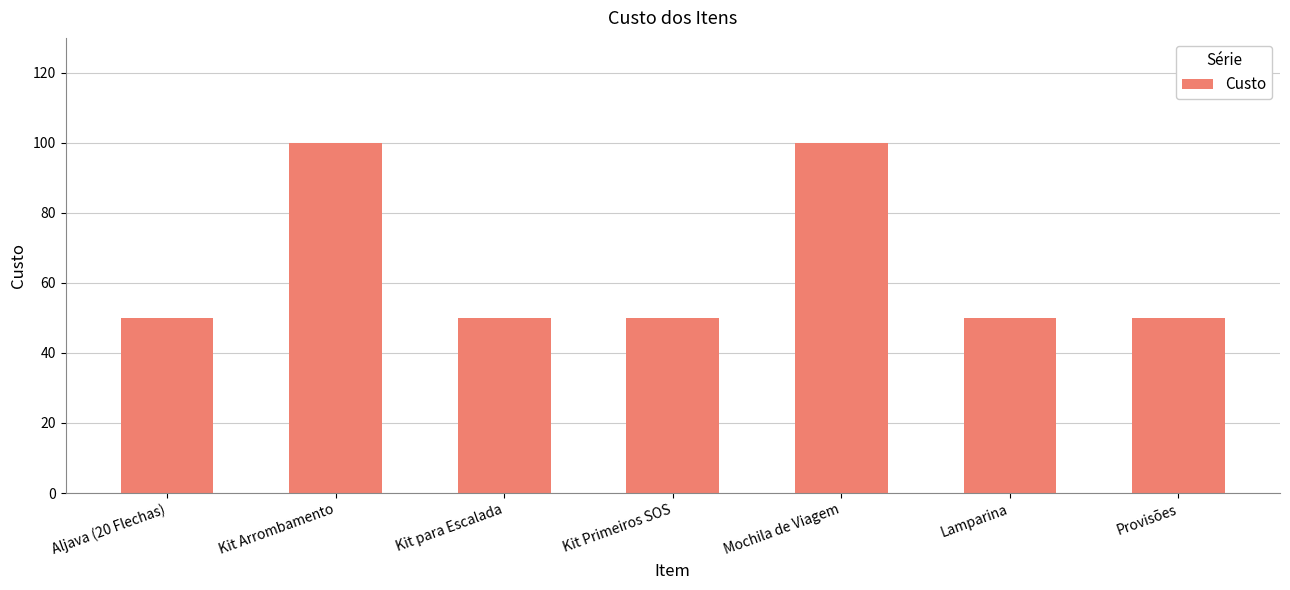

What value does the data have at Lamparina?

50